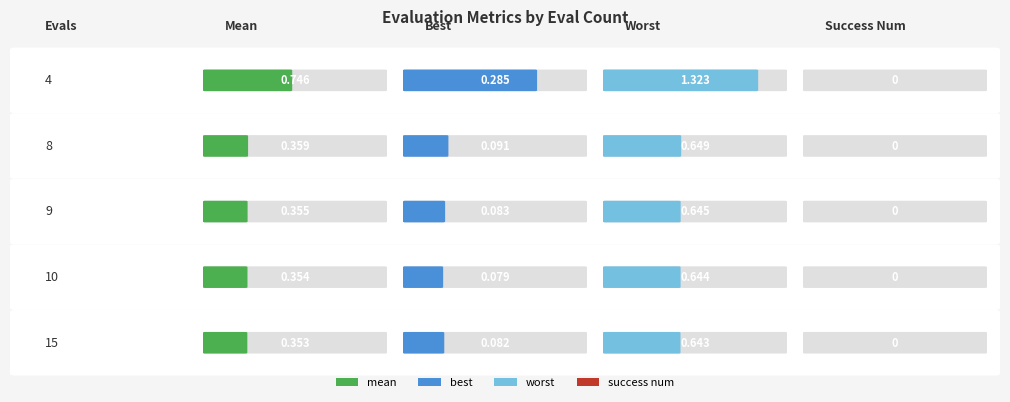

Reading left to right, what are all the values shown in this chart?

mean: 4=0.7	8=0.4	9=0.4	10=0.4	15=0.4
best: 4=0.3	8=0.1	9=0.1	10=0.1	15=0.1
worst: 4=1.3	8=0.6	9=0.6	10=0.6	15=0.6
success num: 4=0.0	8=0.0	9=0.0	10=0.0	15=0.0